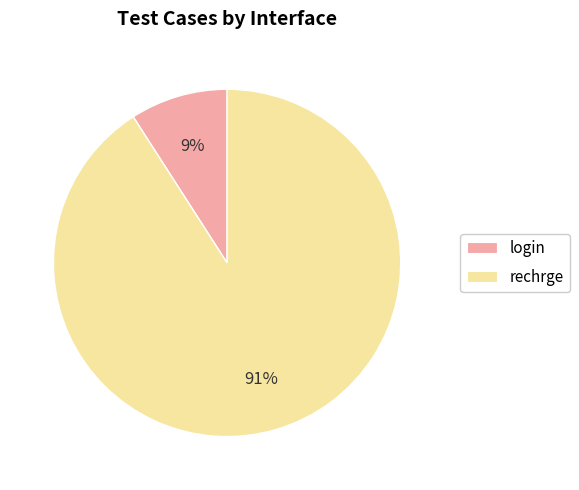

Which slice is the largest?

rechrge